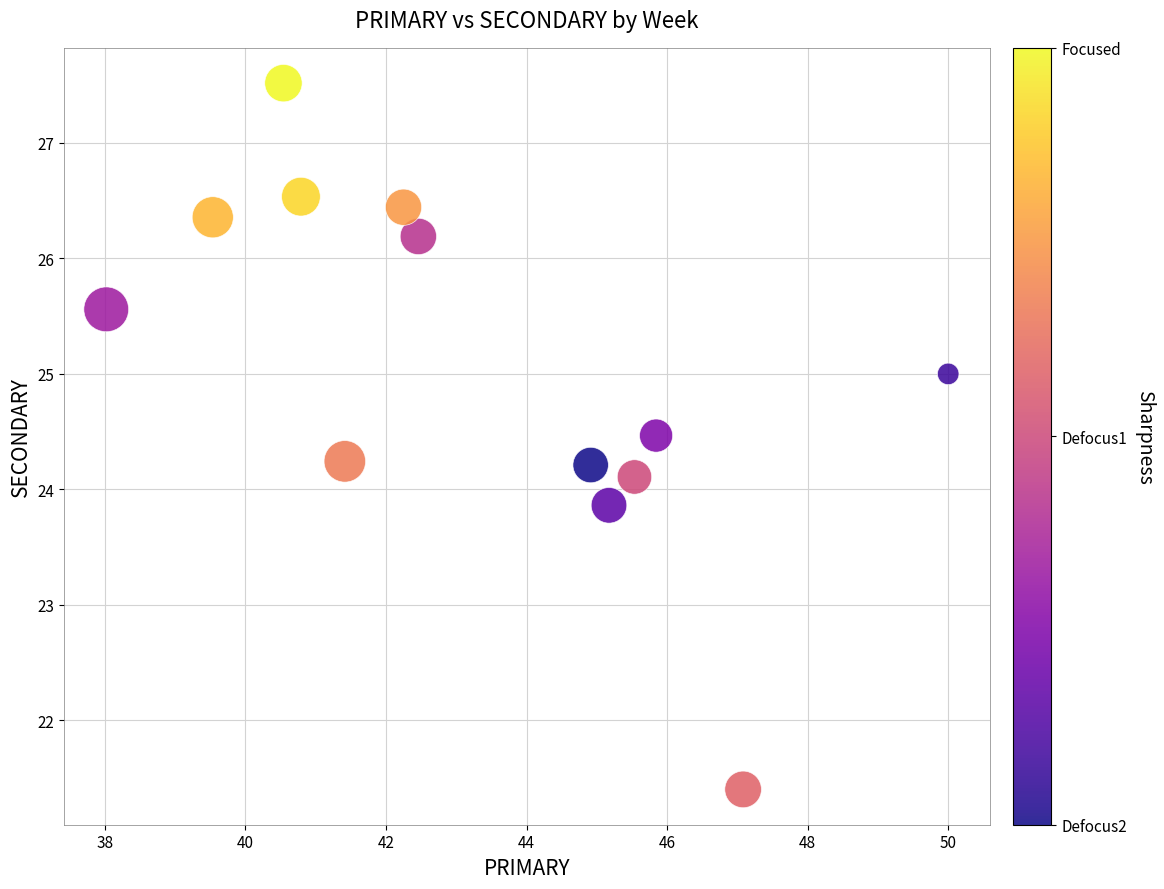

List the coordinates of all points as (Y, X) pairs, reading left to right.

(25.6, 38.0)  (26.4, 39.5)  (27.5, 40.5)  (26.5, 40.8)  (24.2, 41.4)  (26.4, 42.2)  (26.2, 42.5)  (24.2, 44.9)  (23.9, 45.2)  (24.1, 45.5)  (24.5, 45.8)  (21.4, 47.1)  (25.0, 50.0)